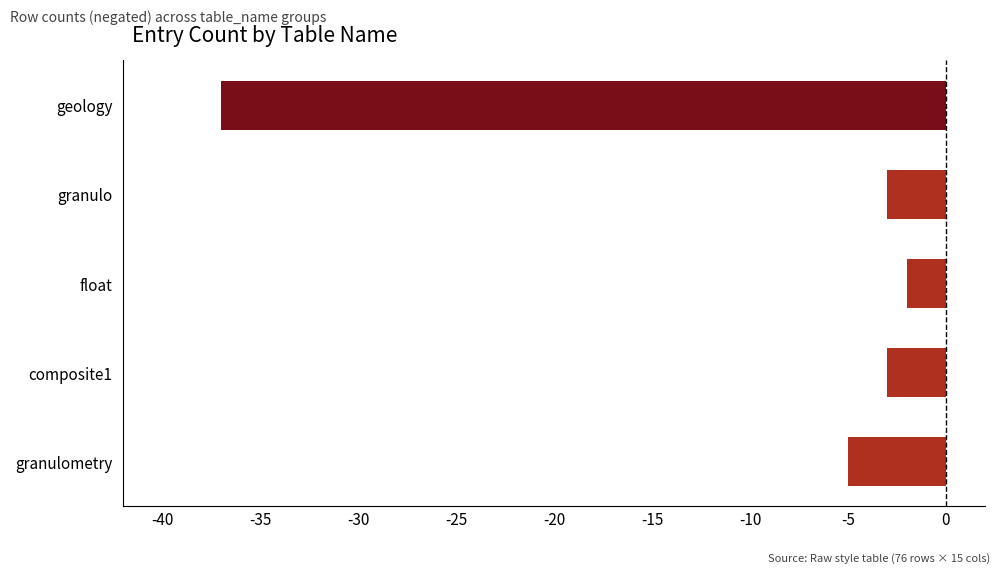

What is the approximate value at geology, to the nearest 10?

-40